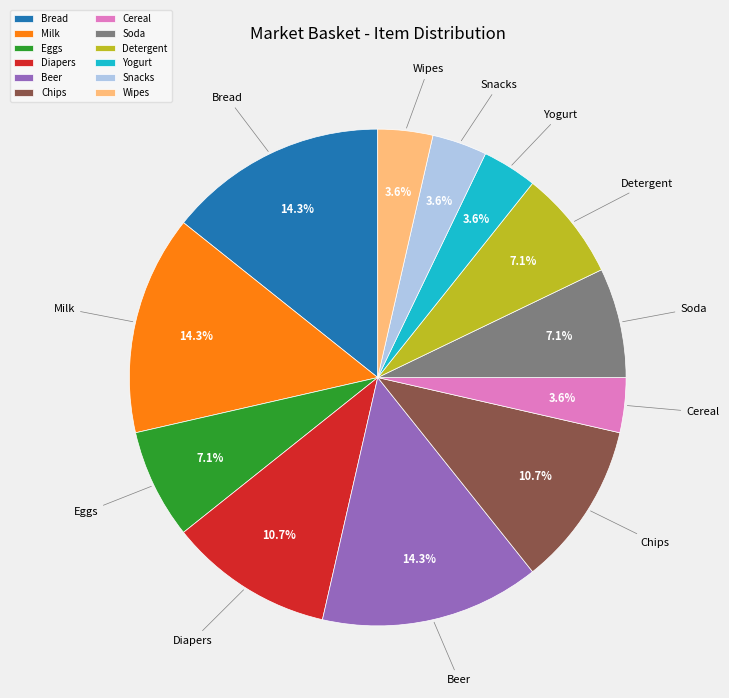

Between Milk and Yogurt, which is larger?

Milk